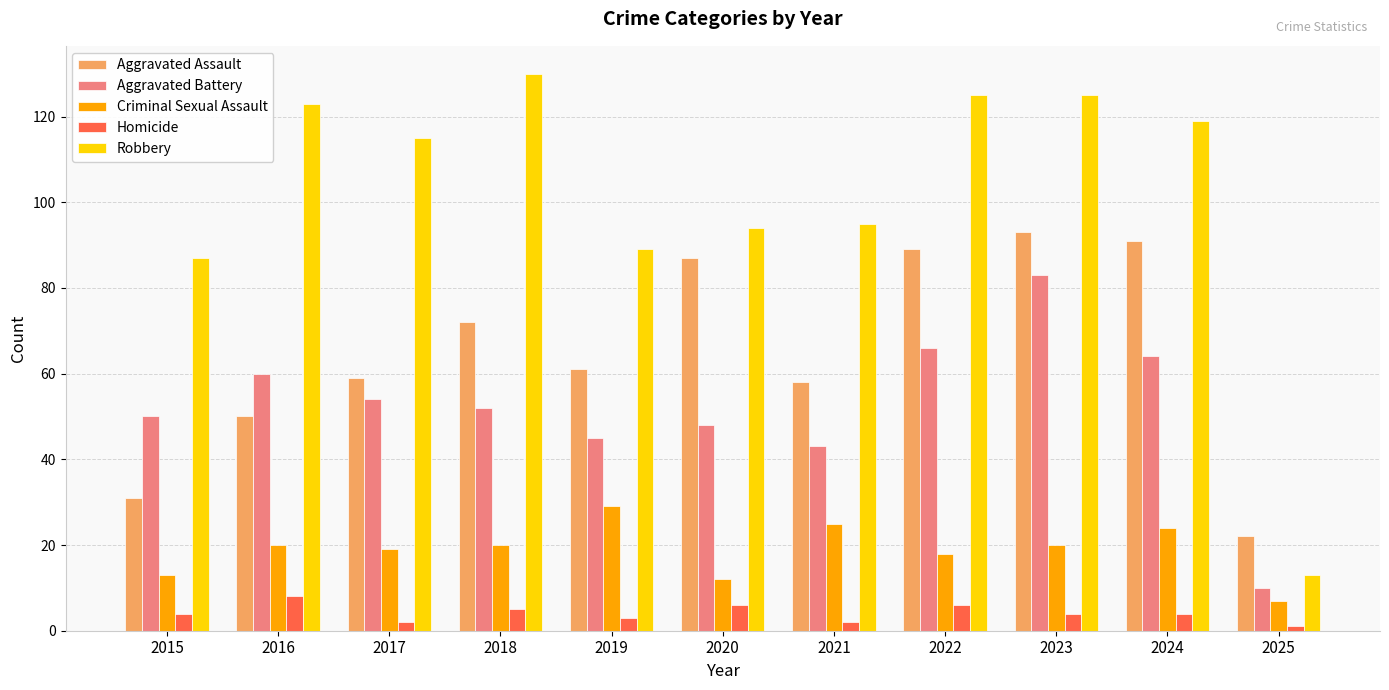

What is the sum of all Aggravated Assault values?

713